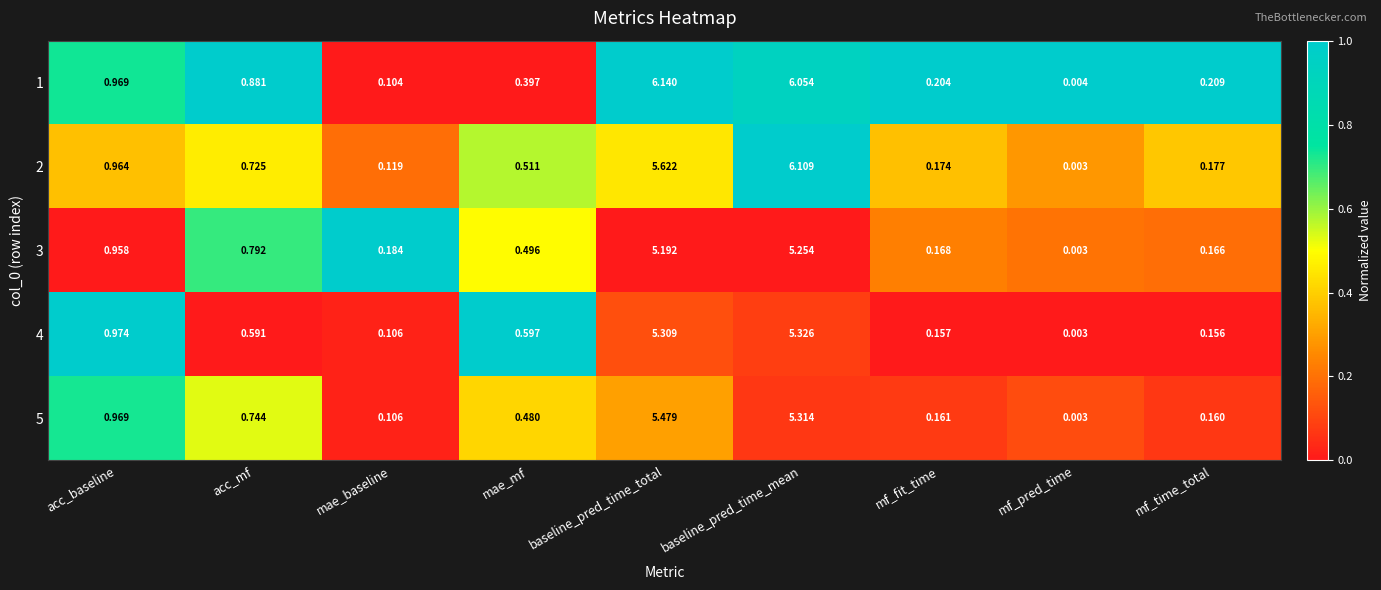

At which category is the sum across all series the highest?

baseline_pred_time_mean